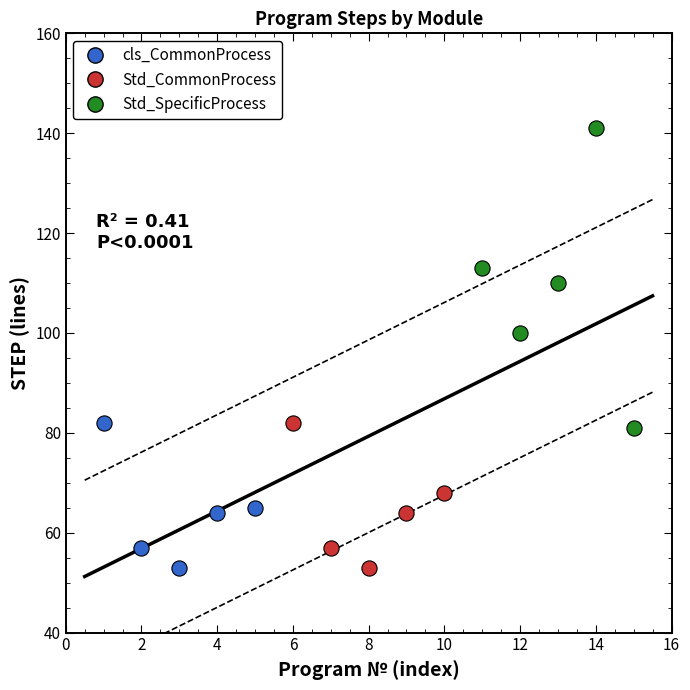

What are all the series names shown in the legend?

cls_CommonProcess, Std_CommonProcess, Std_SpecificProcess